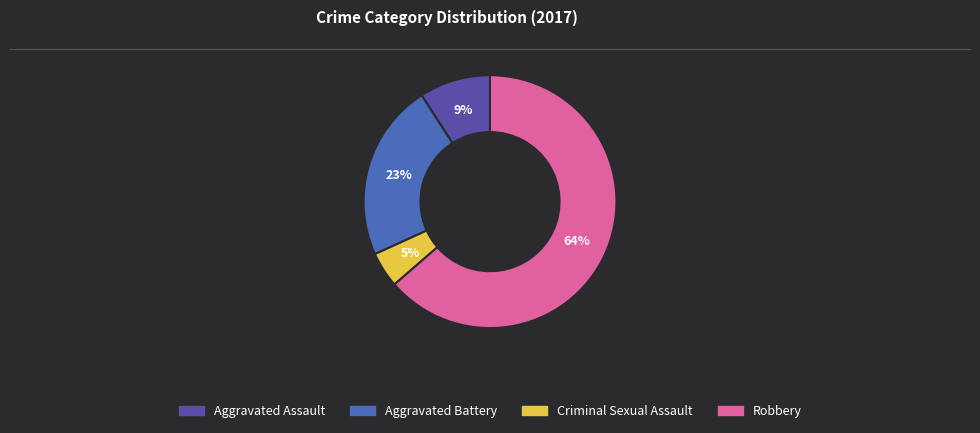

What percentage is the Aggravated Battery slice, to the nearest percent?

23%